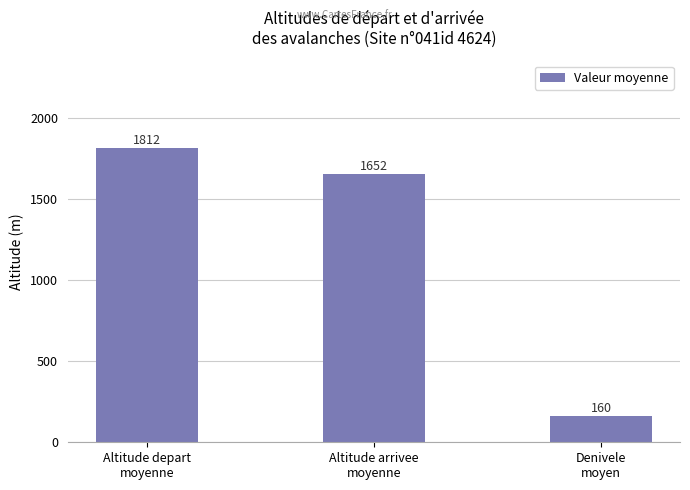

How many values are below 1652?

1